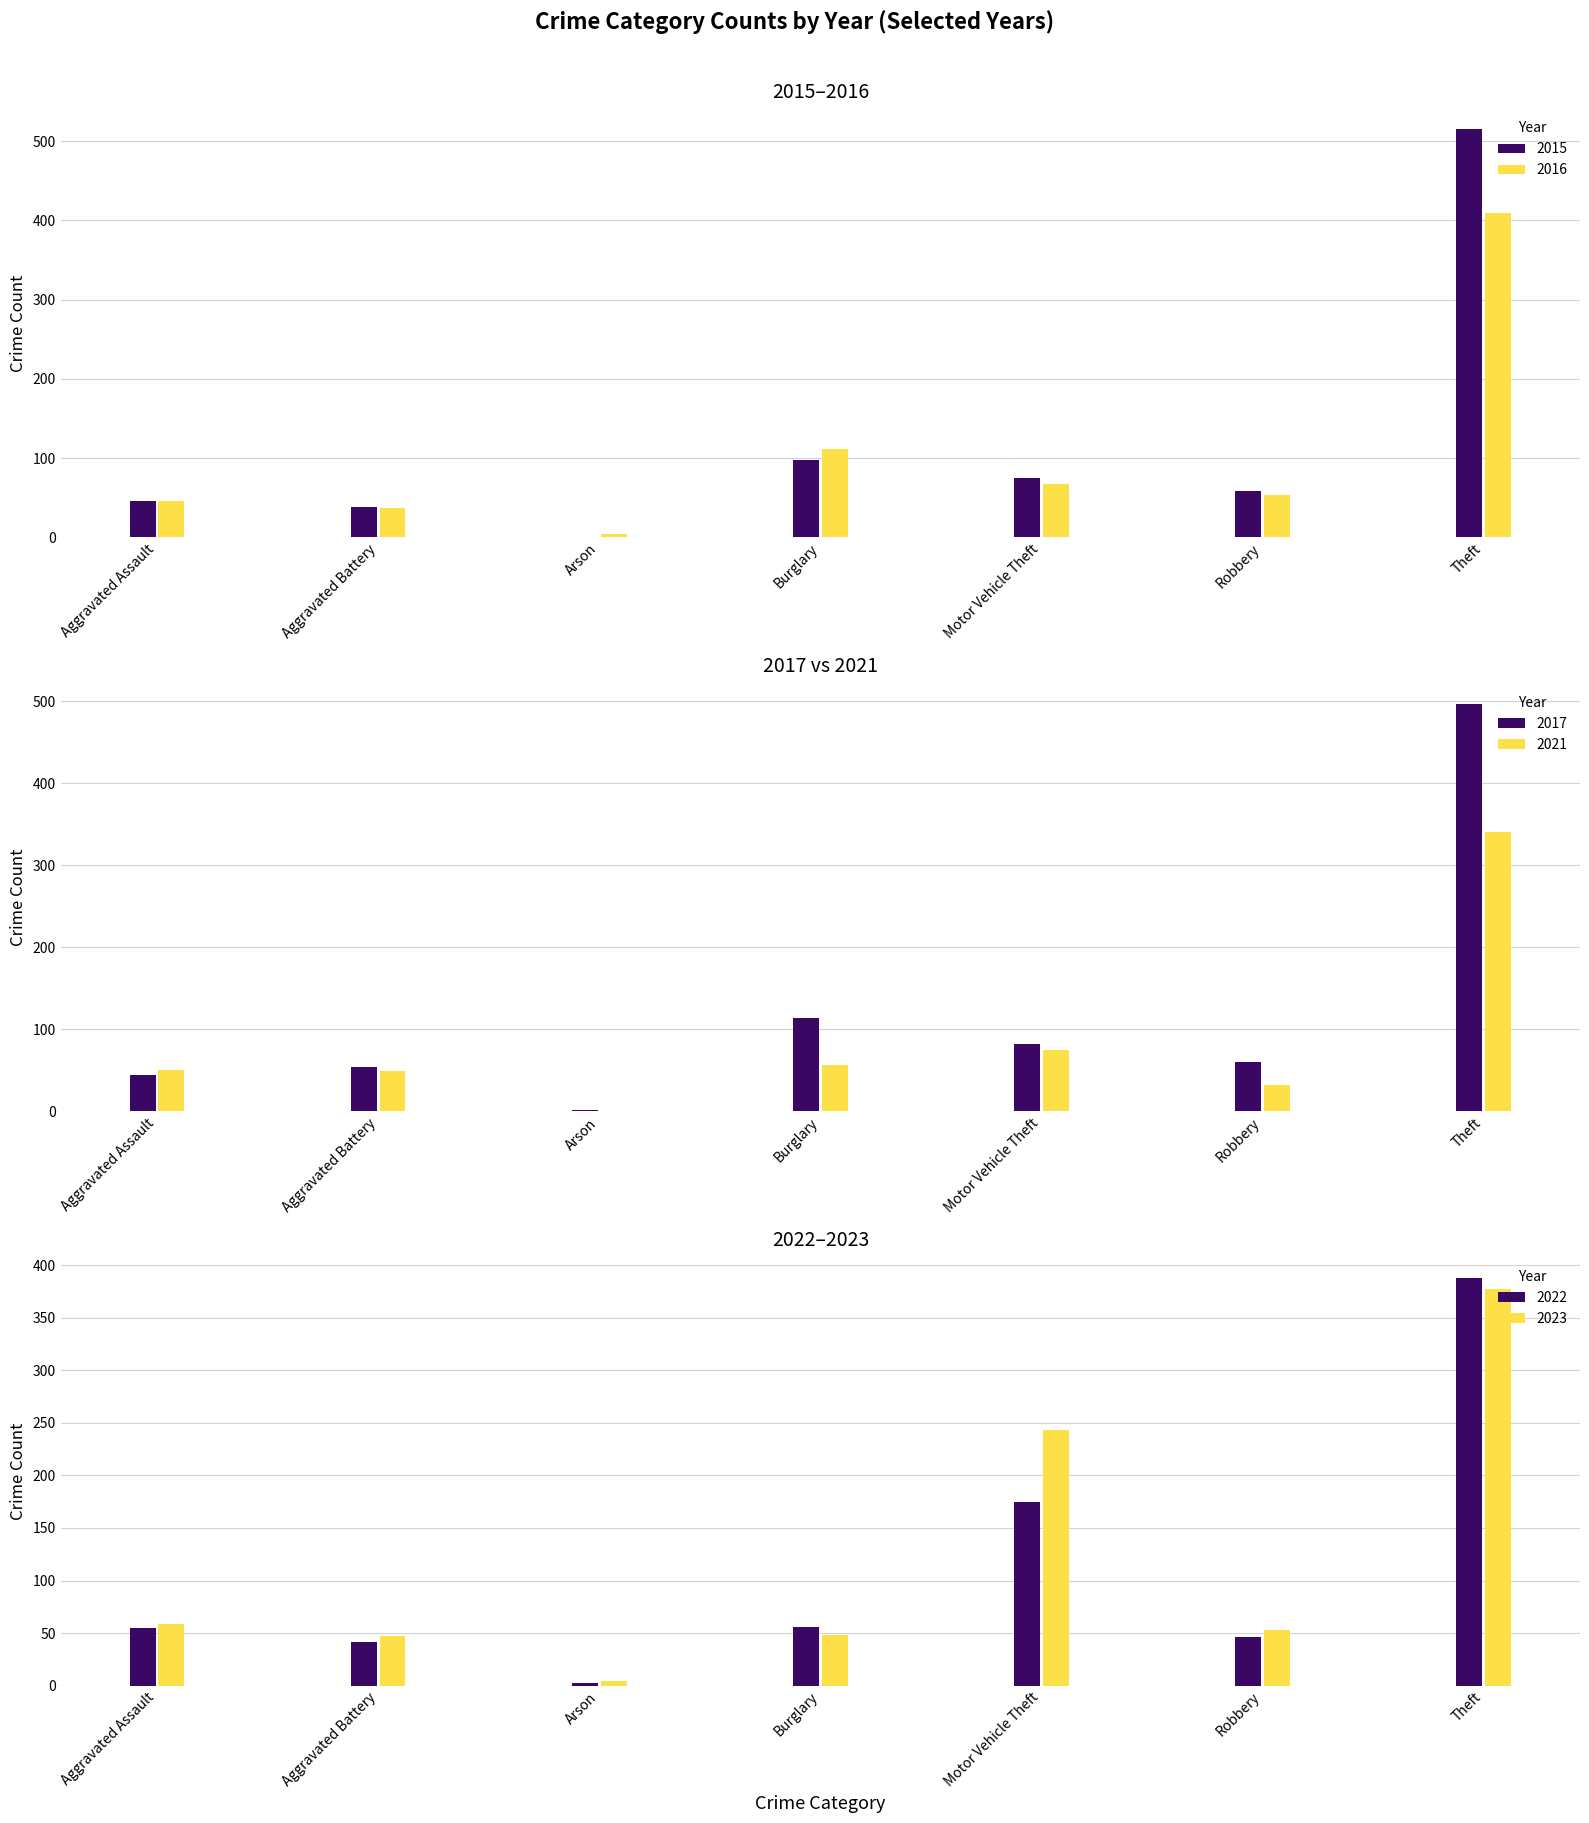

What is the minimum value for 2017?

2